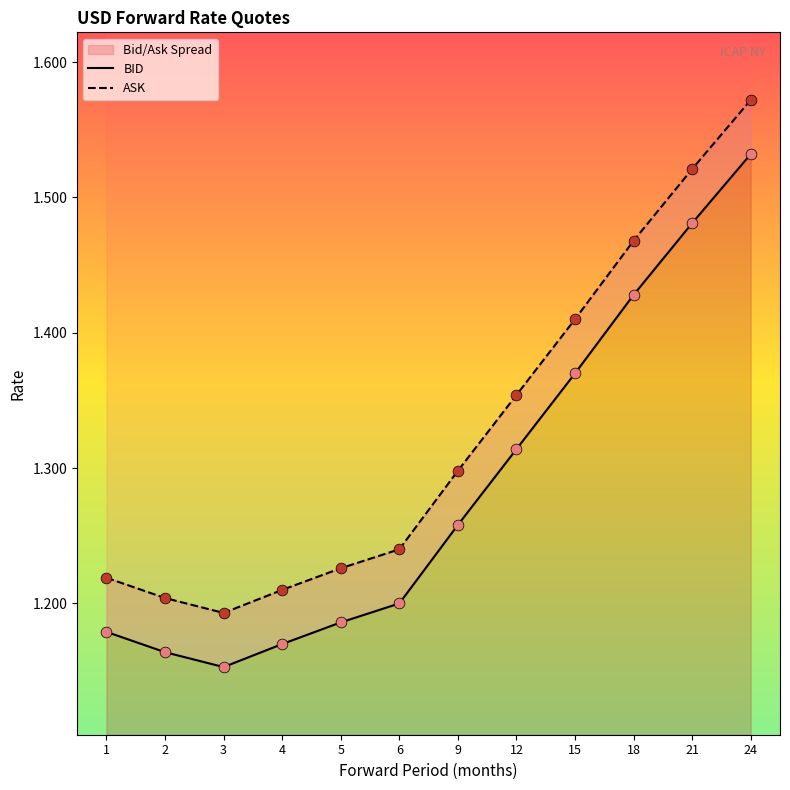

Which series has the largest Y range (max minus min)?

BID